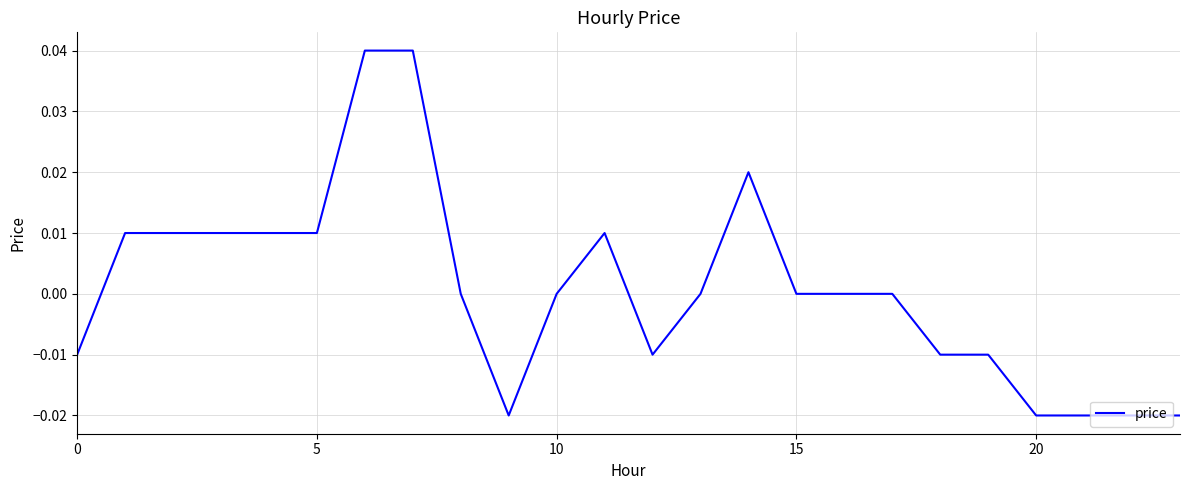

True or false: there are more than 1 points higher than both neighbors.

True